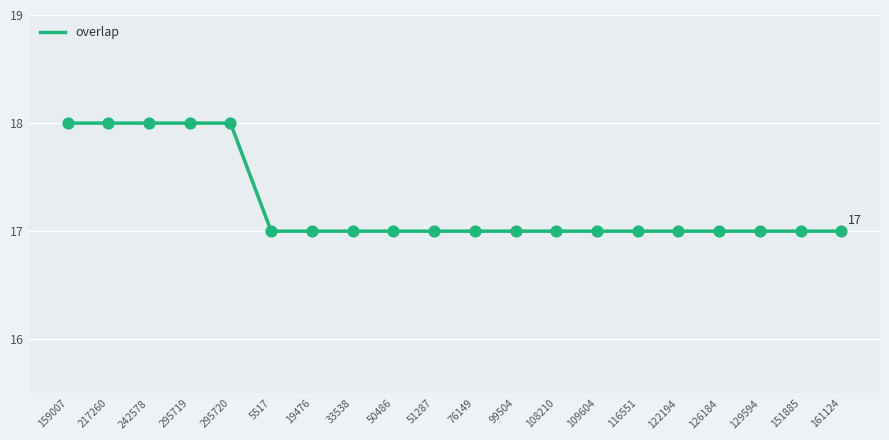

Approximately how many times larger is the value at 126184 compared to 99504?

1.0